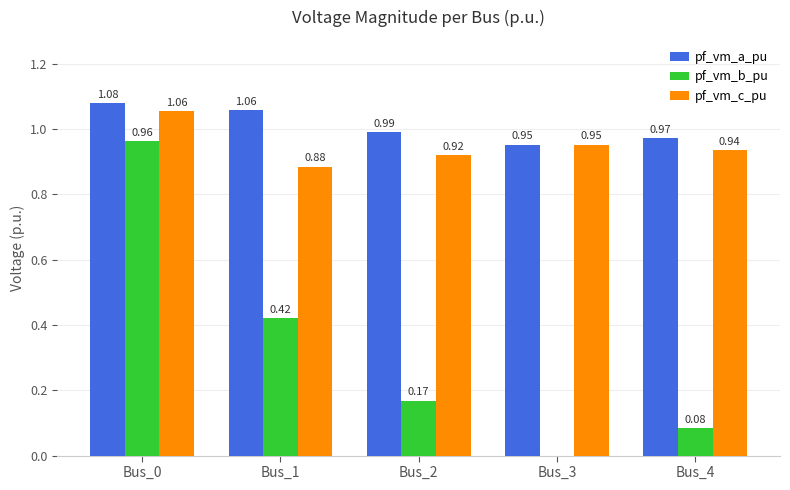

Is the value of pf_vm_a_pu at Bus_4 greater than the value of pf_vm_b_pu at Bus_2?

Yes